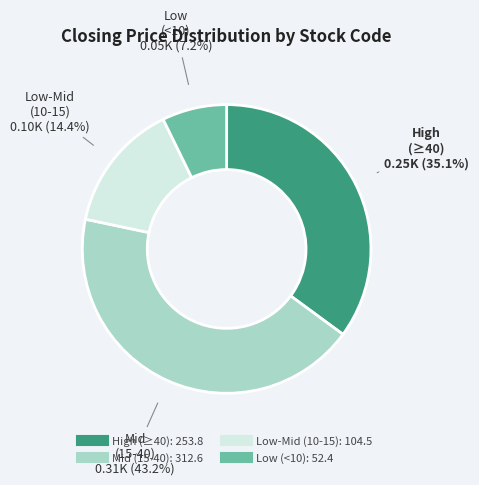

Does any single category account for the majority?

No